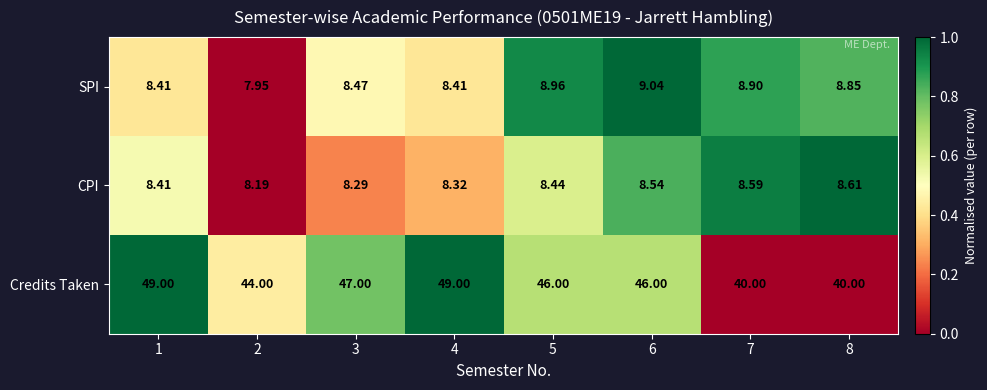

Which series has the largest total across all categories?

Credits Taken